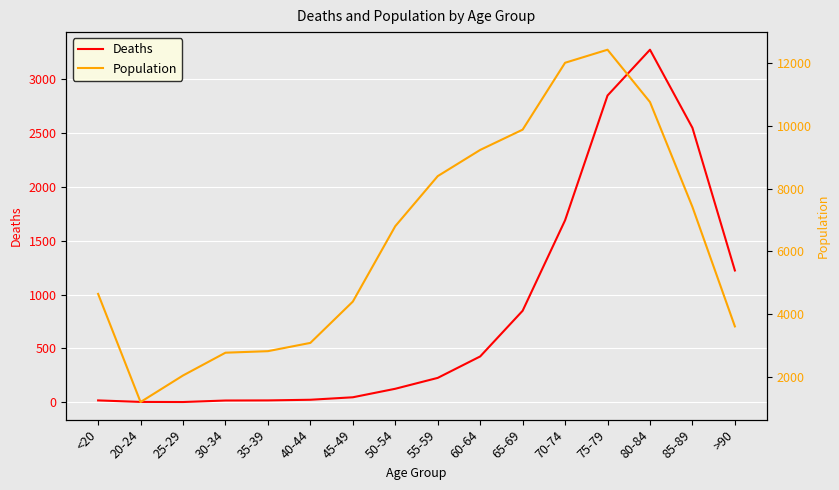

At how many categories does at least one series exceed 8241?

6